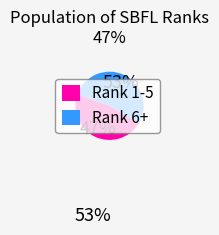

Which category has the biggest portion of the pie?

Rank 6+